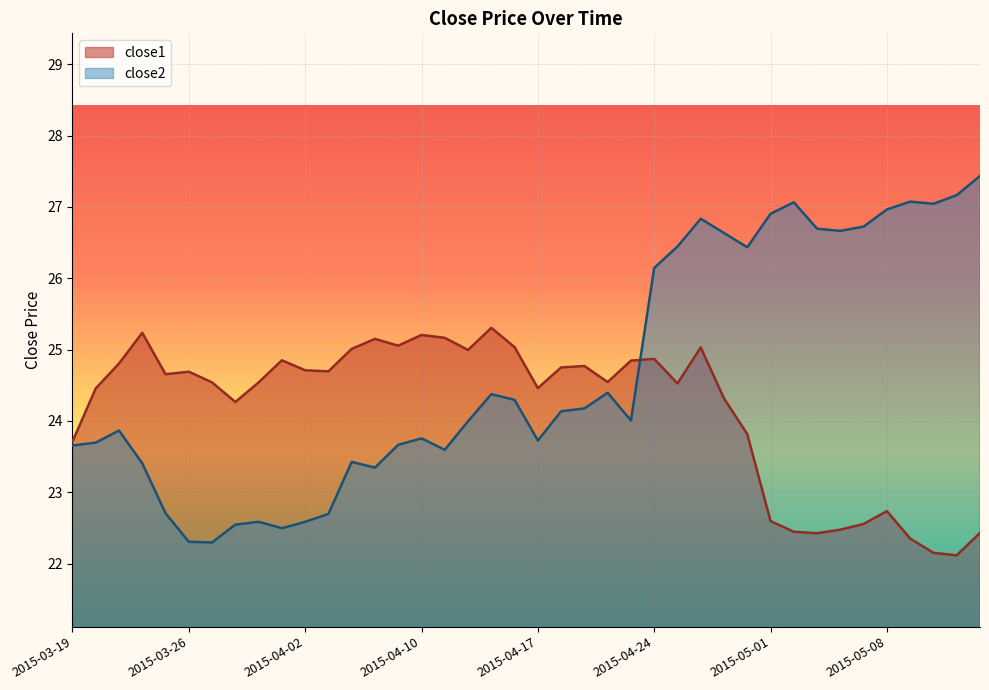

Which series has the largest range (max minus min)?

close2